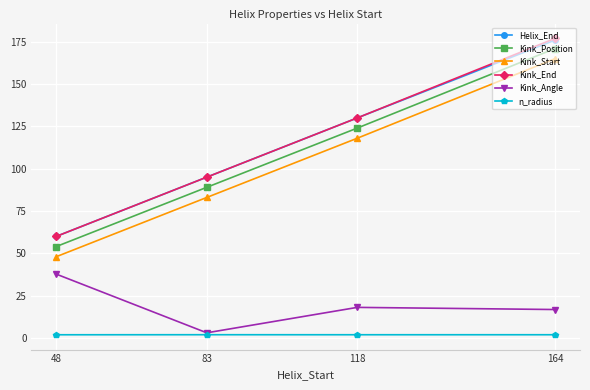

The value of n_radius at 164 is 1.9. True or false?

True